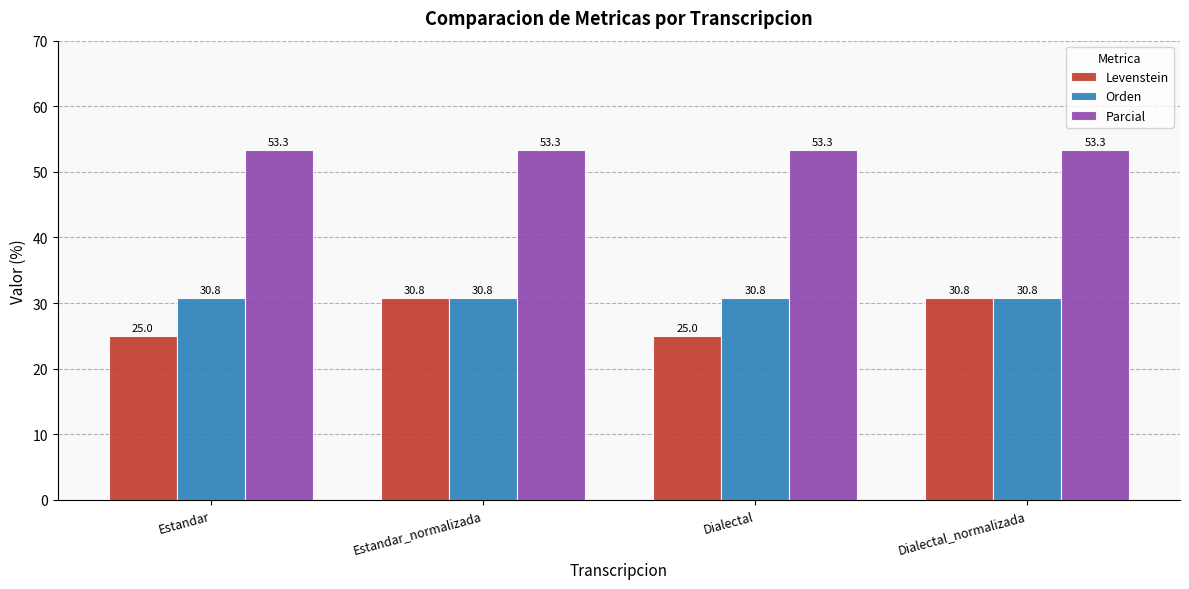

What is the total value across all series at Dialectal_normalizada?

114.9